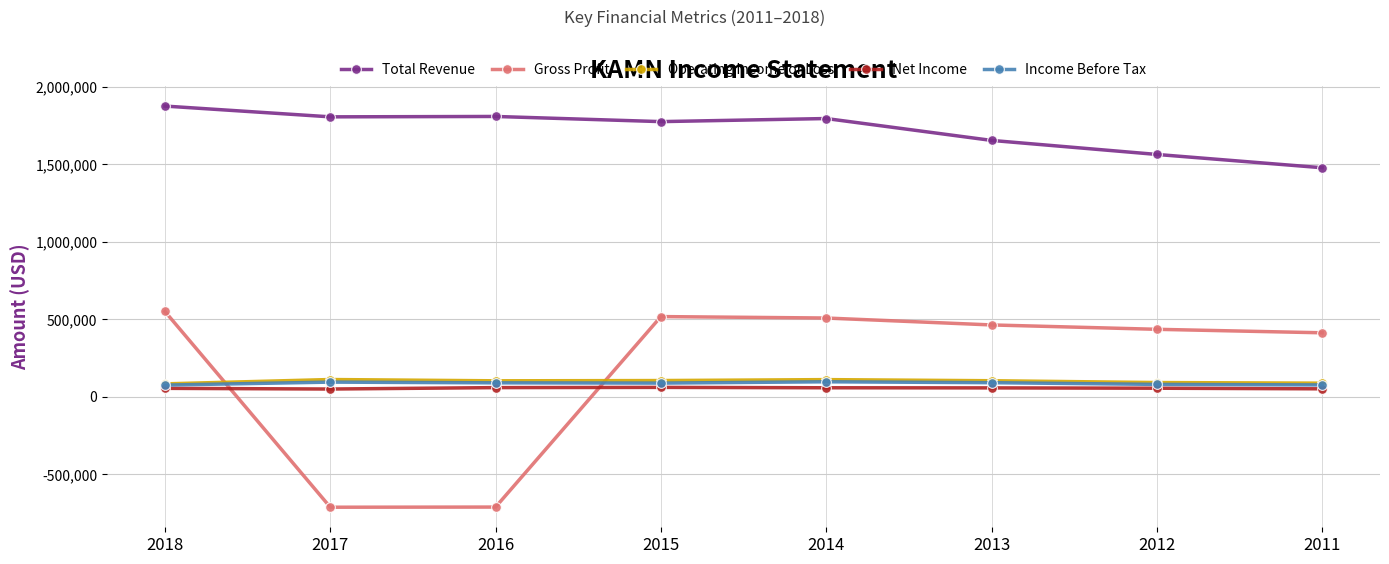

What is the smallest value displayed?

-712800